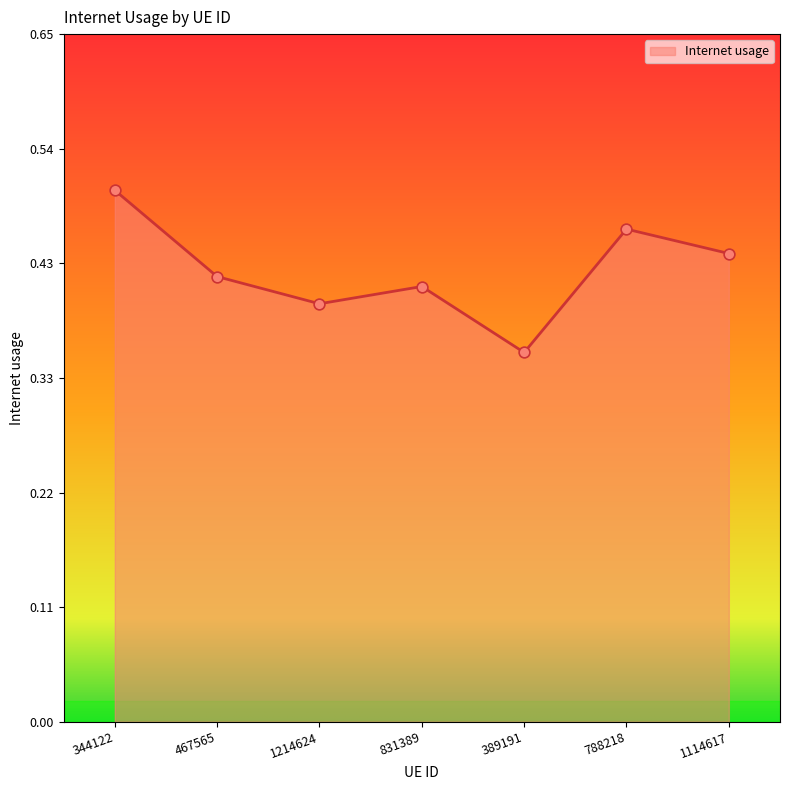

Which has a higher value, 467565 or 389191?

467565